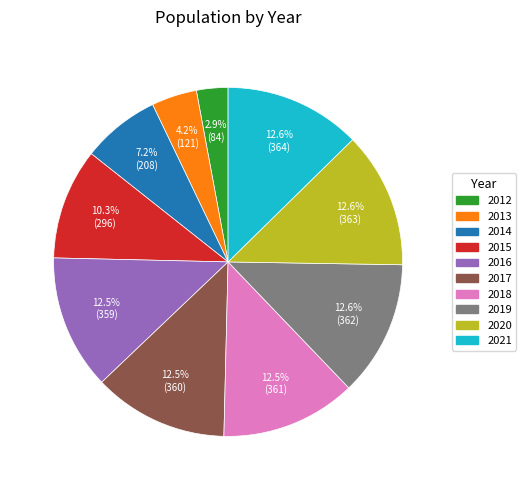

True or false: 2016 accounts for 20% of the total.

False